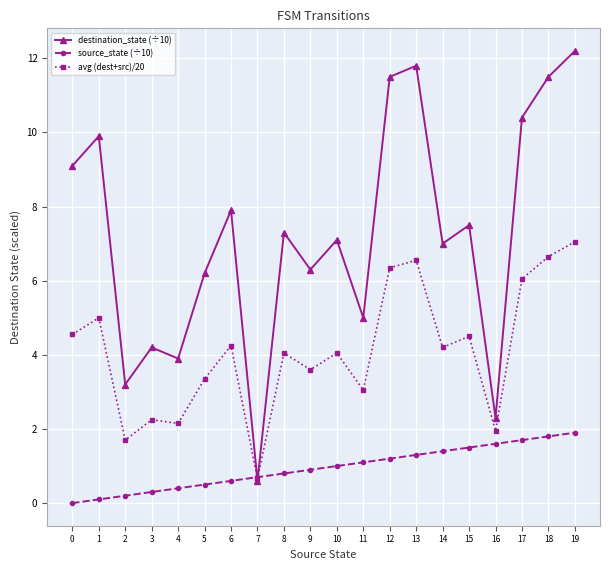

How many lines are shown in the chart?

3